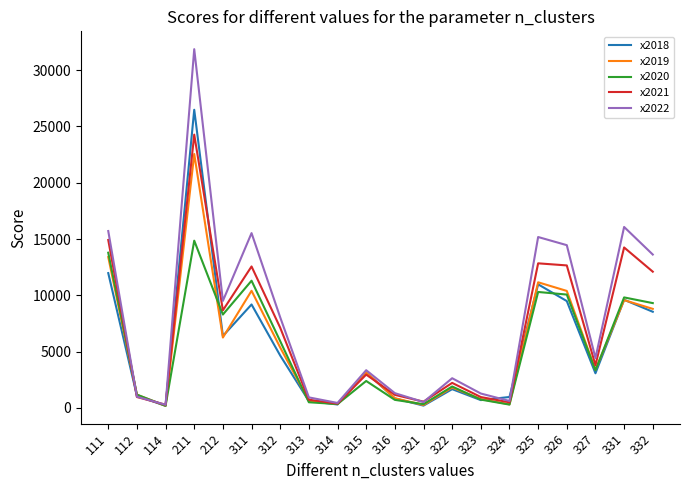

Between 212 and 311, which series saw the biggest shift?

x2022